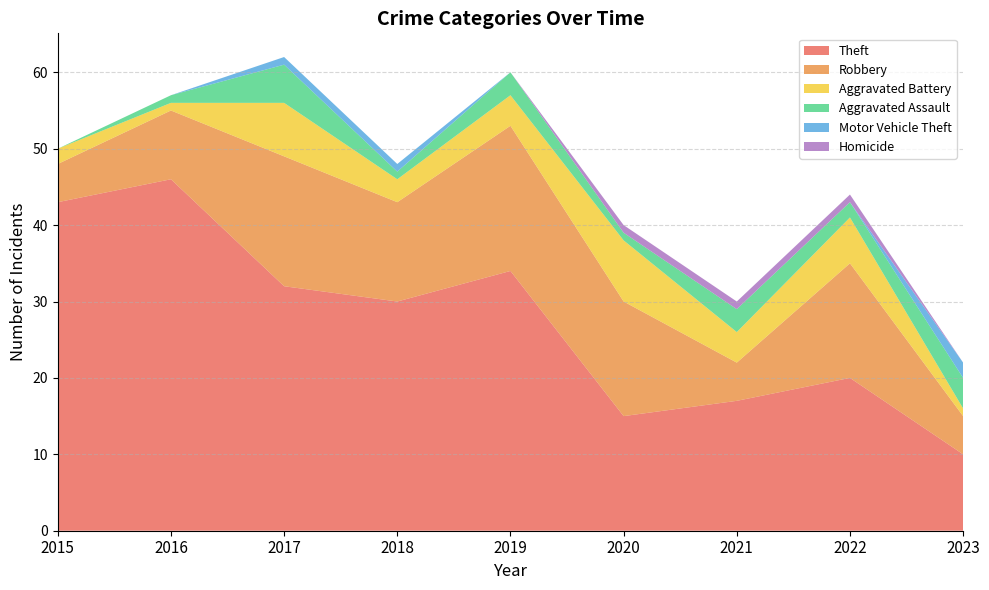

Reading left to right, list all the values displayed in this chart.

Theft: 2015=43	2016=46	2017=32	2018=30	2019=34	2020=15	2021=17	2022=20	2023=10
Robbery: 2015=5	2016=9	2017=17	2018=13	2019=19	2020=15	2021=5	2022=15	2023=5
Aggravated Battery: 2015=2	2016=1	2017=7	2018=3	2019=4	2020=8	2021=4	2022=6	2023=1
Aggravated Assault: 2015=0	2016=1	2017=5	2018=1	2019=3	2020=1	2021=3	2022=2	2023=4
Motor Vehicle Theft: 2015=0	2016=0	2017=1	2018=1	2019=0	2020=0	2021=0	2022=0	2023=2
Homicide: 2015=0	2016=0	2017=0	2018=0	2019=0	2020=1	2021=1	2022=1	2023=0